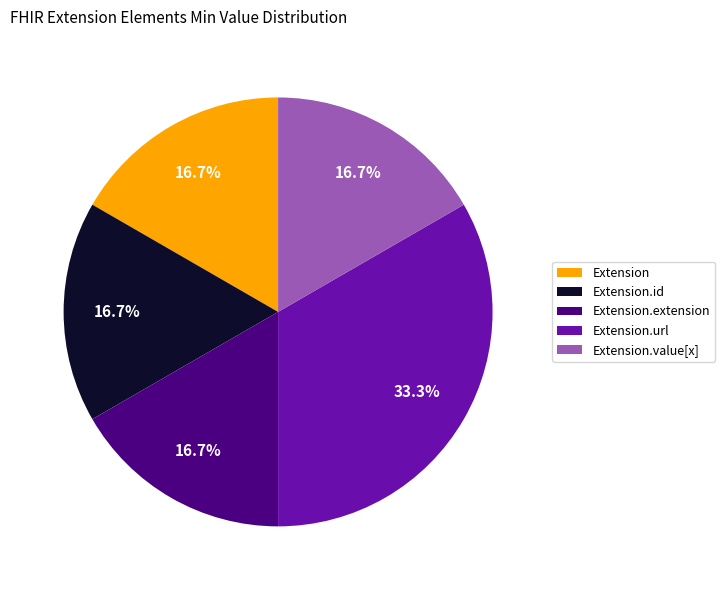

Which category has the biggest portion of the pie?

Extension.url